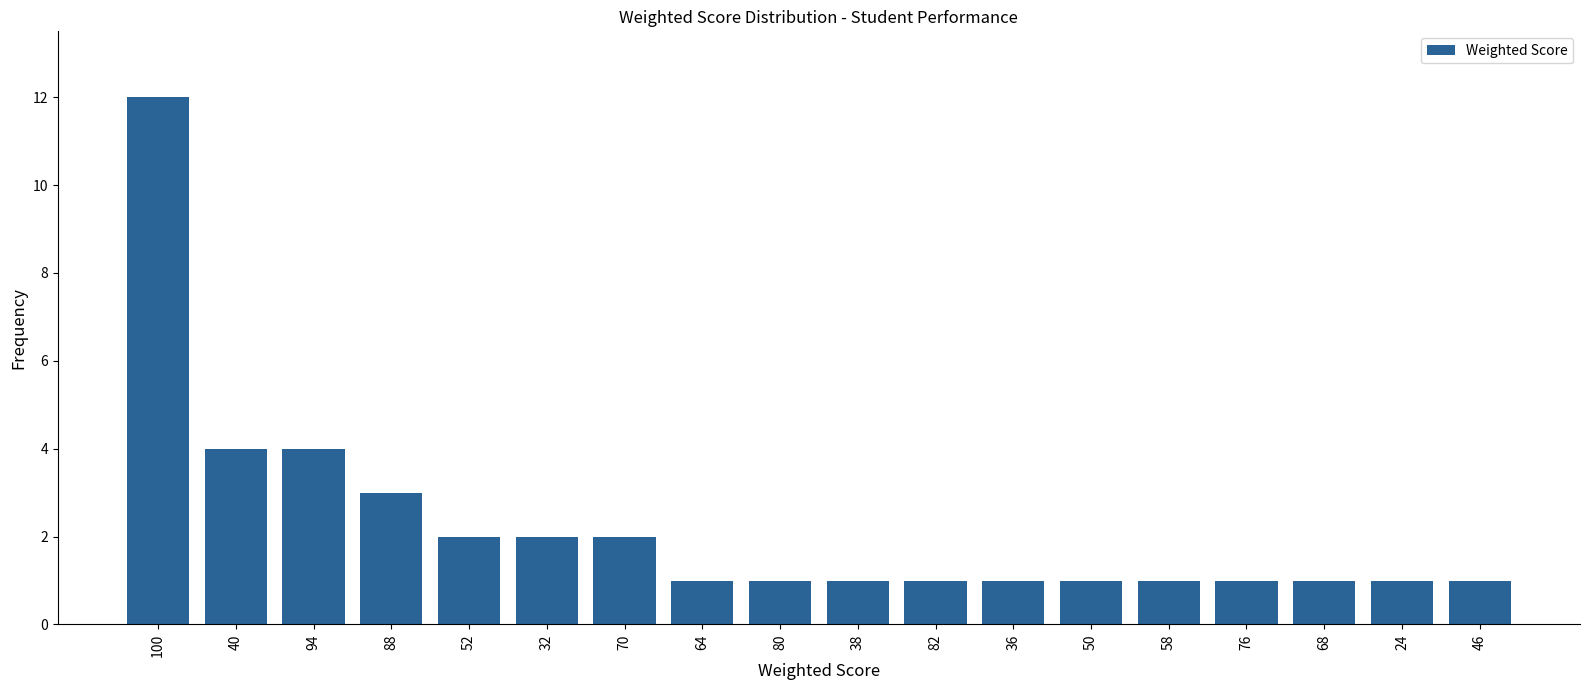

Does the chart contain any negative values?

No